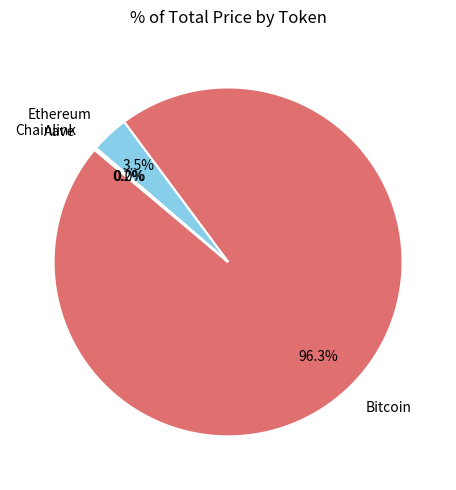

What is the majority slice?

Bitcoin